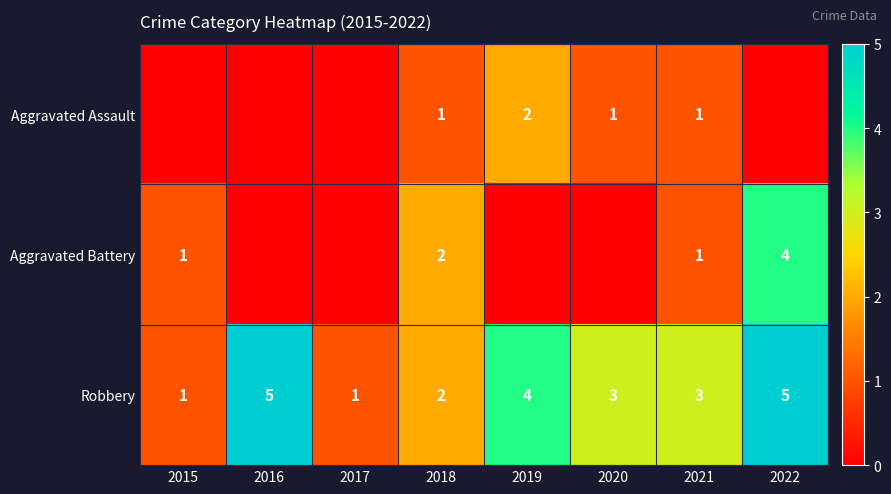

What is the total value across all series at 2018?

5